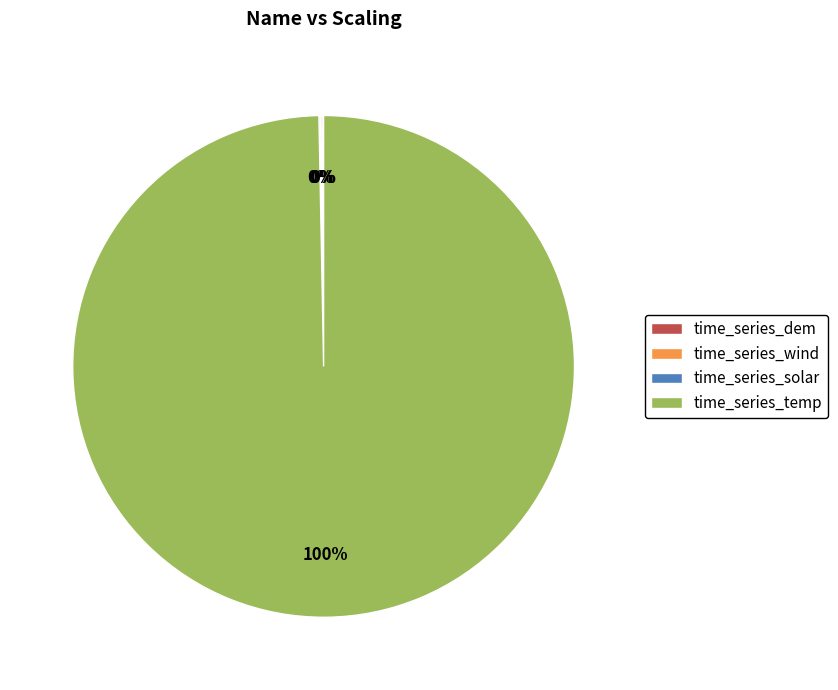

Which slice is the largest?

time_series_temp